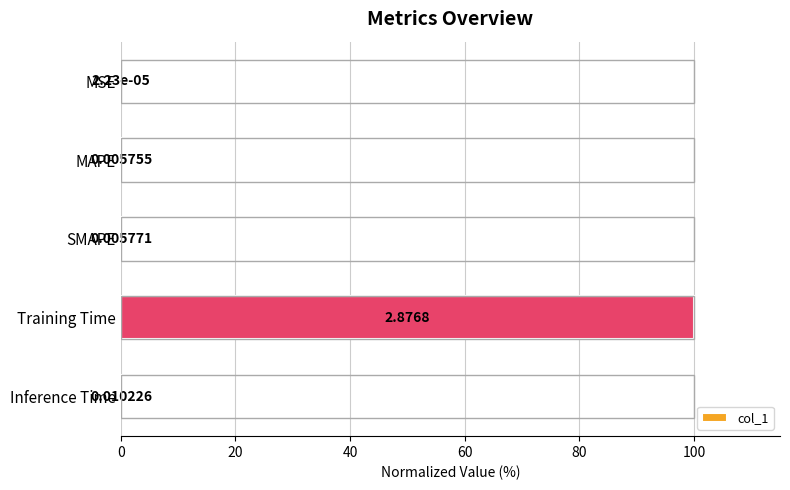

At which label is the value closest to 50?

Inference Time